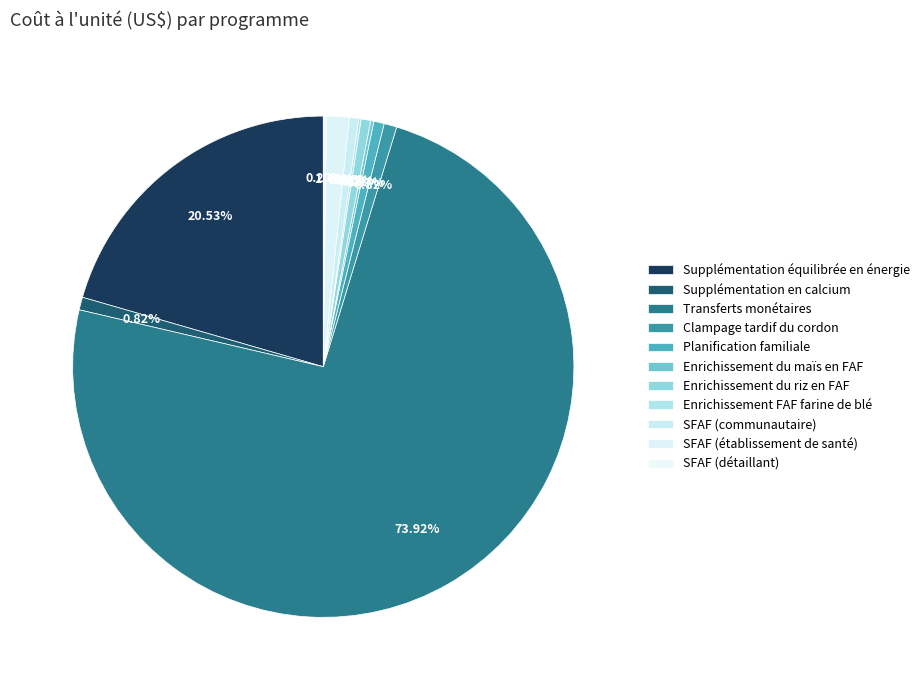

Which slice represents more than half of the pie?

Transferts monétaires